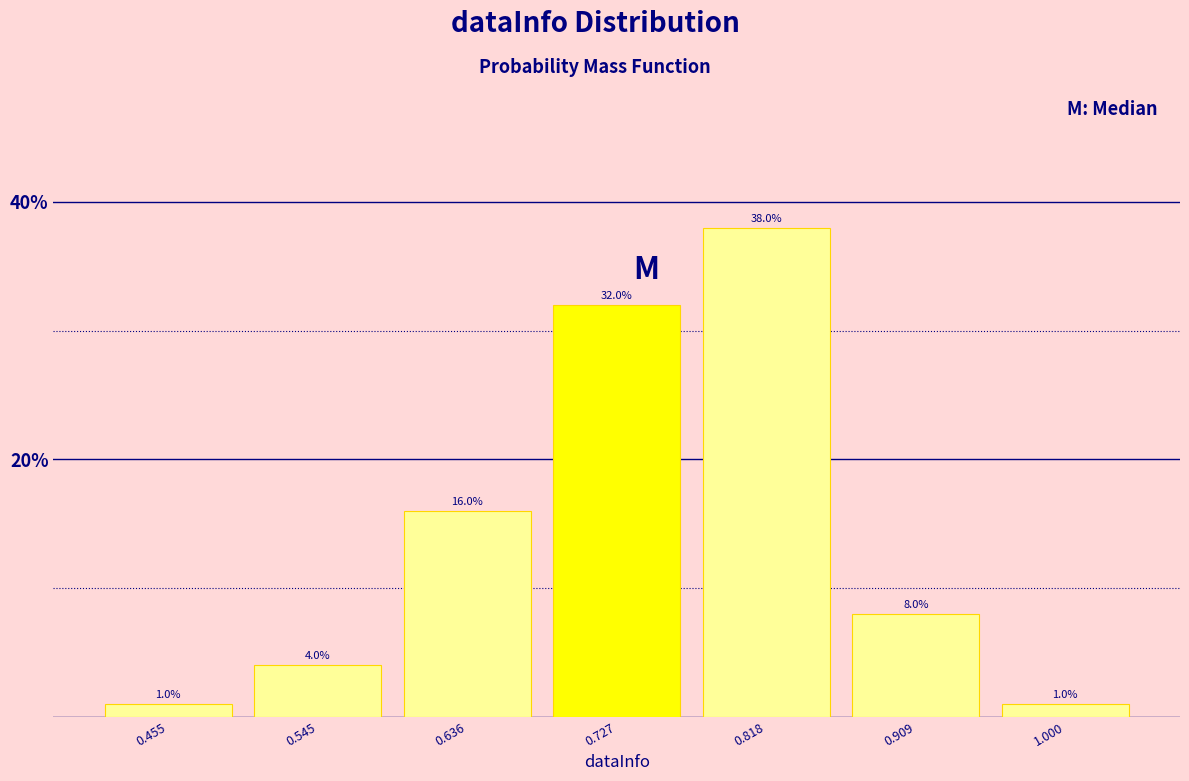

Reading left to right, list all the values displayed in this chart.

1	4	16	32	38	8	1